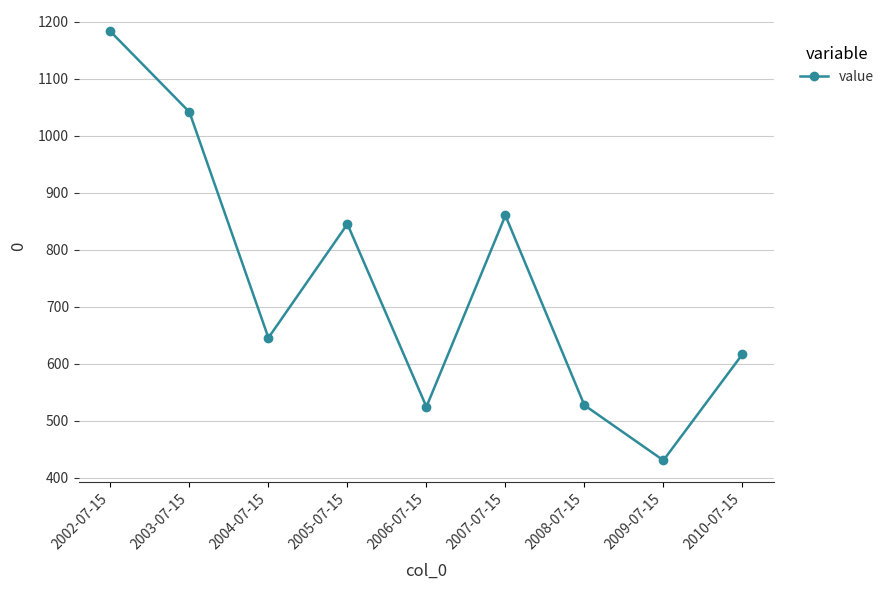

What is the change in value from 2004-07-15 to 2010-07-15?

-29.0